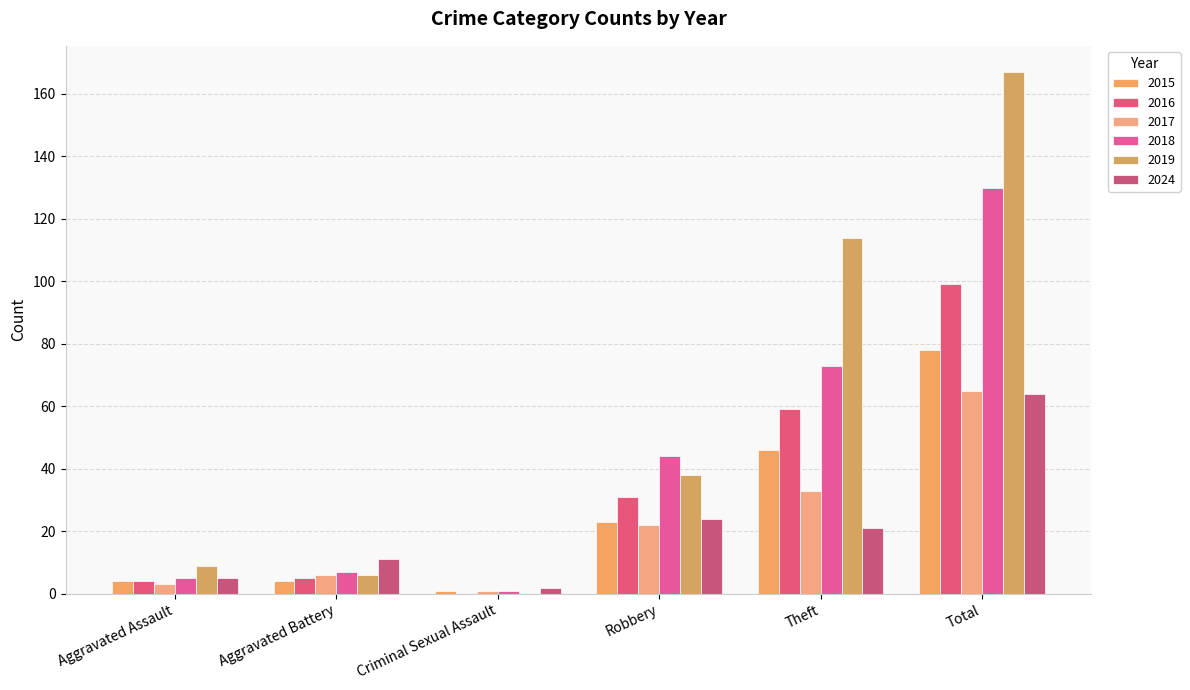

Read the 2024 value at Theft, to the nearest 5.

20